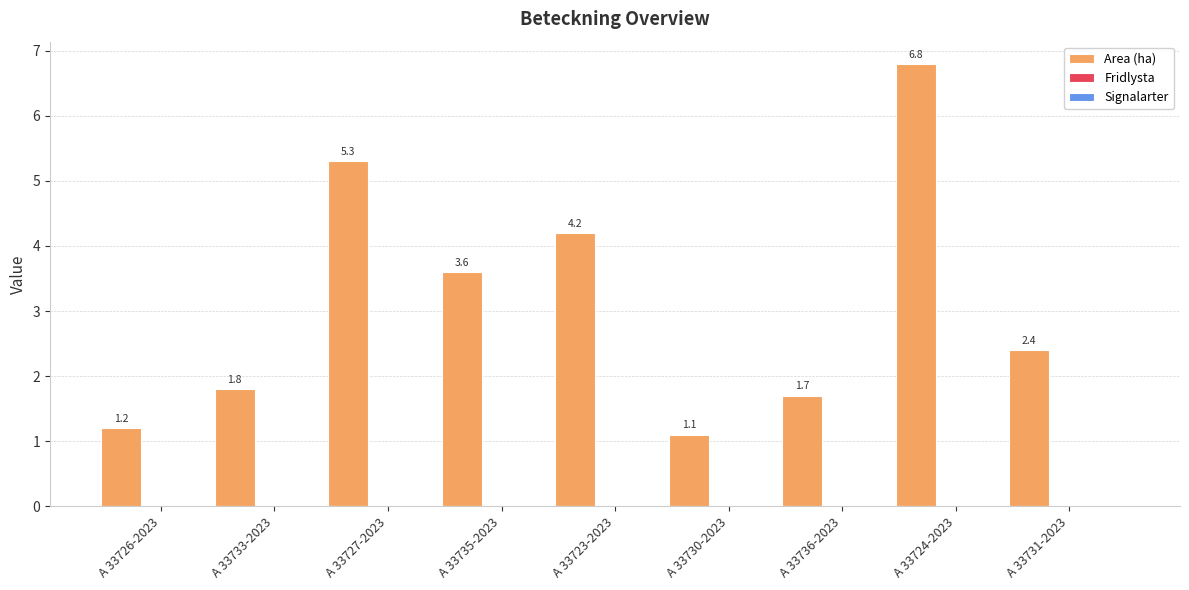

What is the average value?

3.1